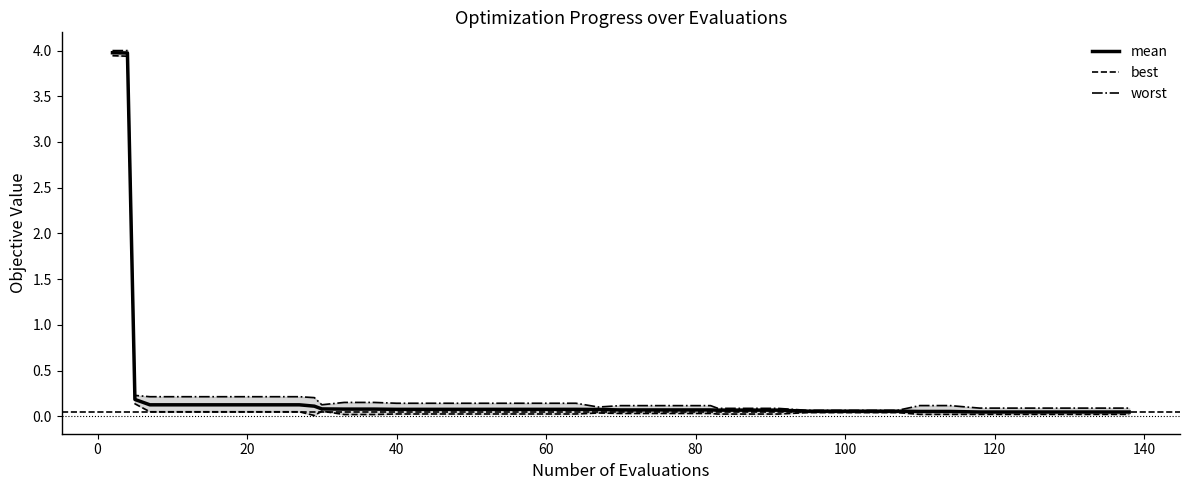

What is the maximum value for mean?

4.0